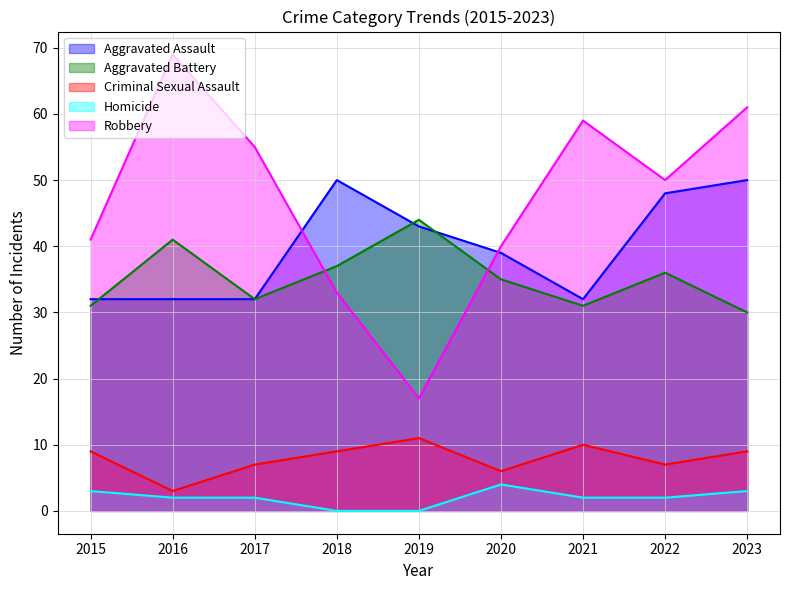

At which label does Aggravated Assault first exceed 39?

2018